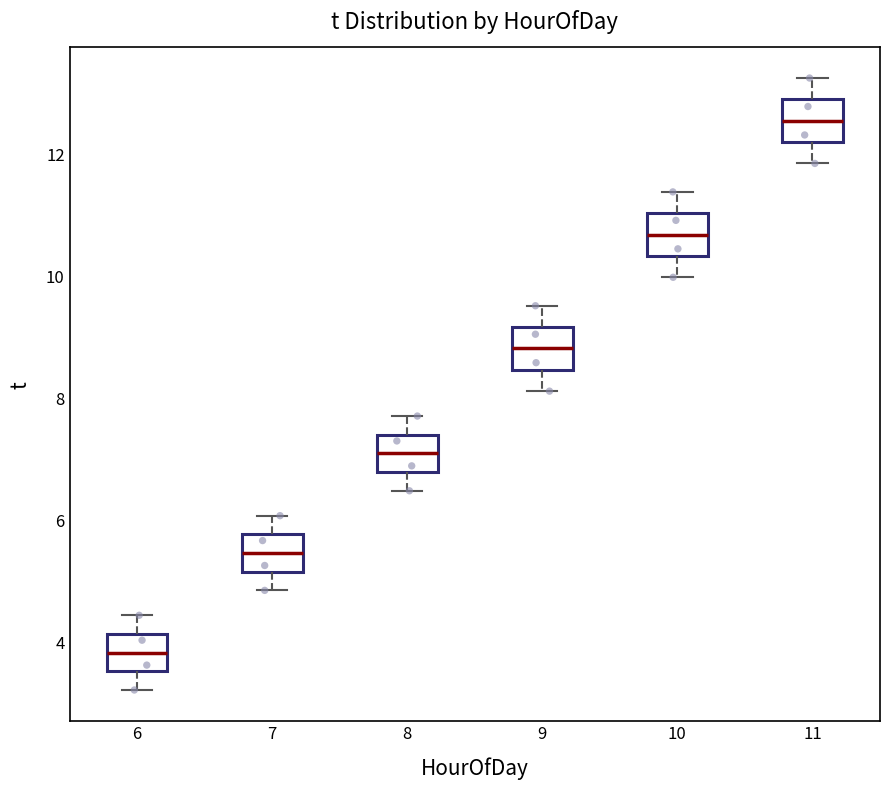

Where is the lower edge of the box at x = 11 on the y-axis? The values are not printed on the chart, so give them approximately, as read against the axis.

12.2